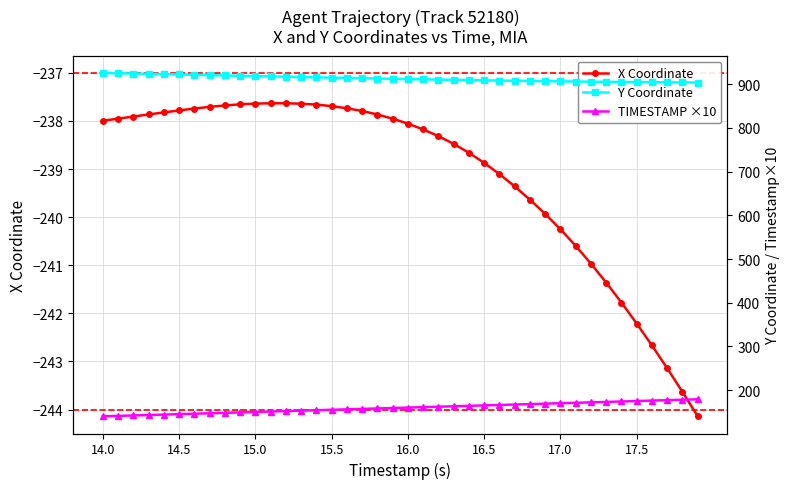

True or false: Y Coordinate and TIMESTAMP ×10 intersect in this chart.

False